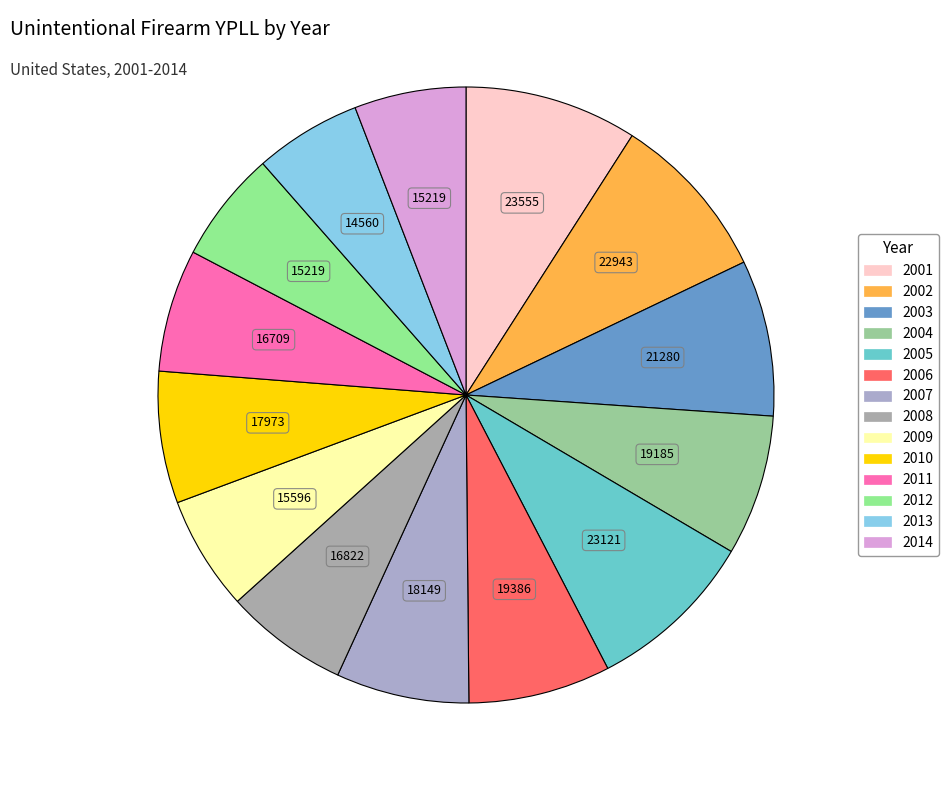

To the nearest percent, what is the difference between the largest and smallest slice percentages?

3%